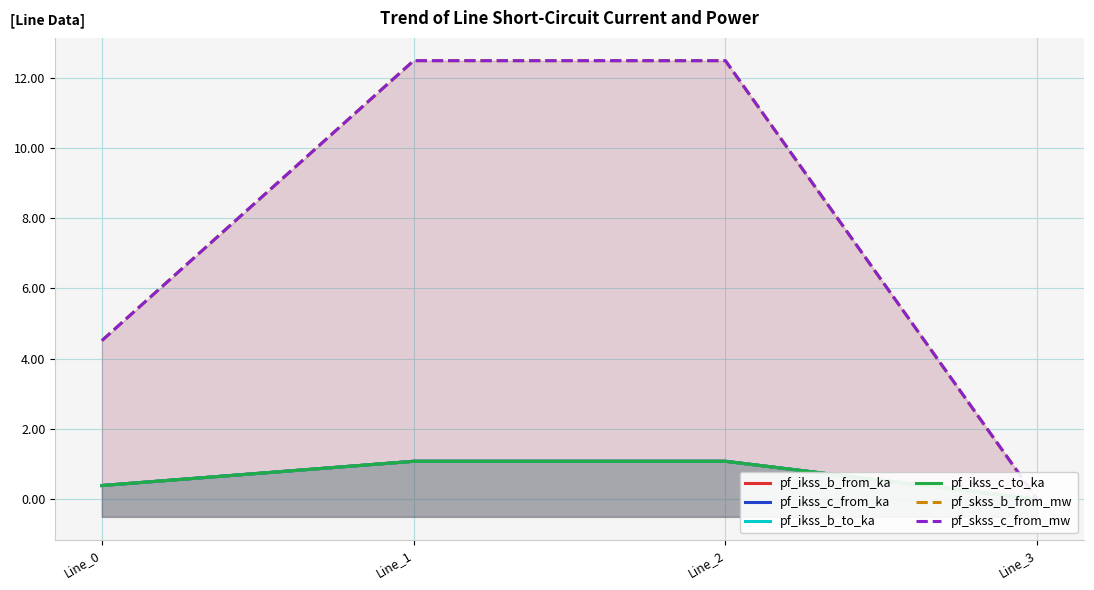

Which series has the largest range (max minus min)?

pf_skss_c_from_mw